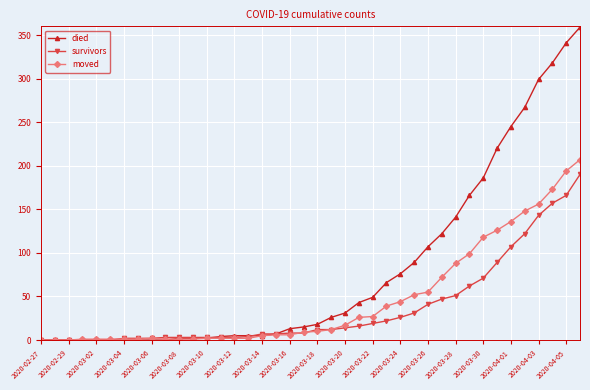

At how many categories does at least one series exceed 274?

4